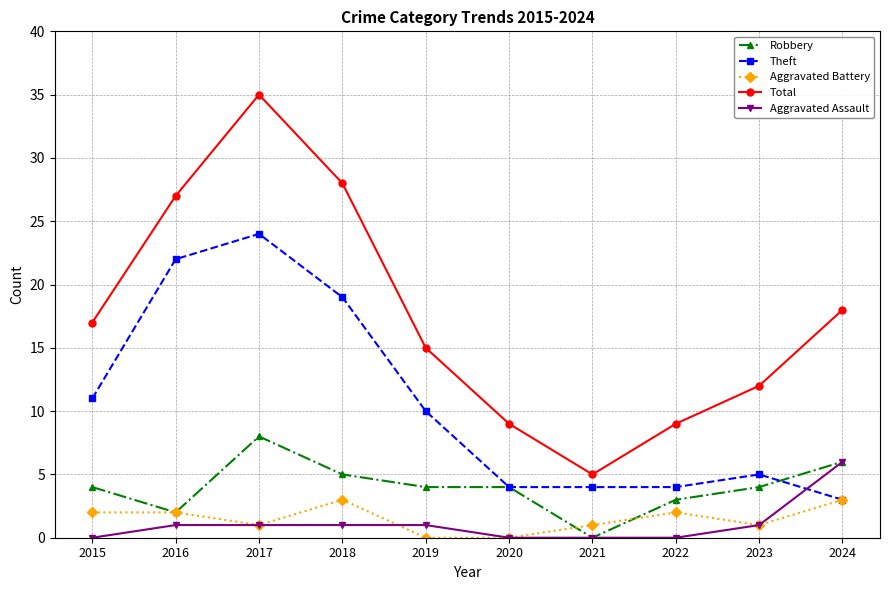

Reading left to right, extract all data points from this chart.

Robbery: 2015=4	2016=2	2017=8	2018=5	2019=4	2020=4	2021=0	2022=3	2023=4	2024=6
Theft: 2015=11	2016=22	2017=24	2018=19	2019=10	2020=4	2021=4	2022=4	2023=5	2024=3
Aggravated Battery: 2015=2	2016=2	2017=1	2018=3	2019=0	2020=0	2021=1	2022=2	2023=1	2024=3
Total: 2015=17	2016=27	2017=35	2018=28	2019=15	2020=9	2021=5	2022=9	2023=12	2024=18
Aggravated Assault: 2015=0	2016=1	2017=1	2018=1	2019=1	2020=0	2021=0	2022=0	2023=1	2024=6